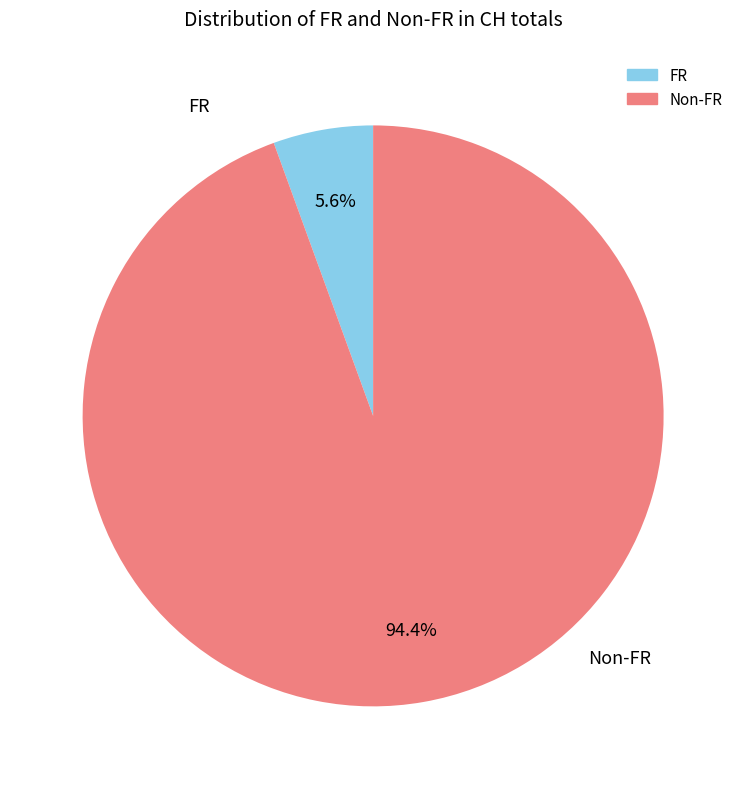

Count the number of slices in the pie.

2